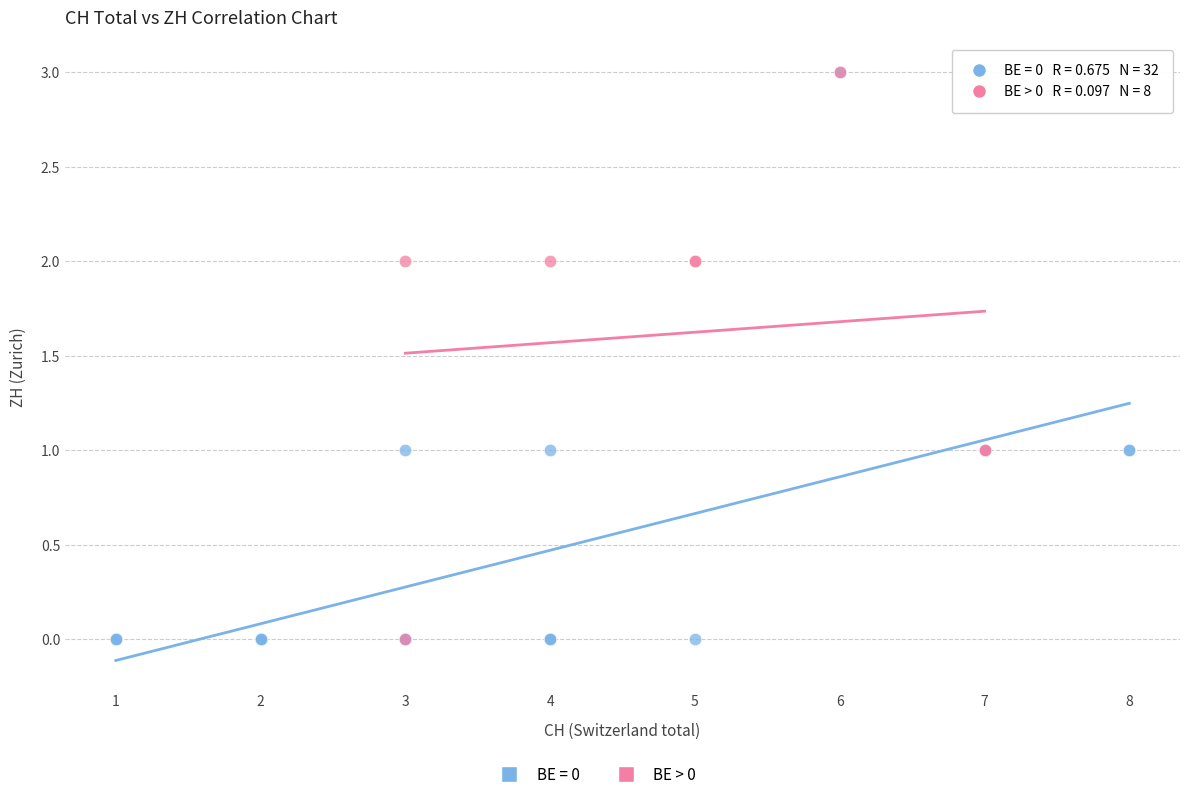

Which series has the widest spread of Y values?

BE = 0